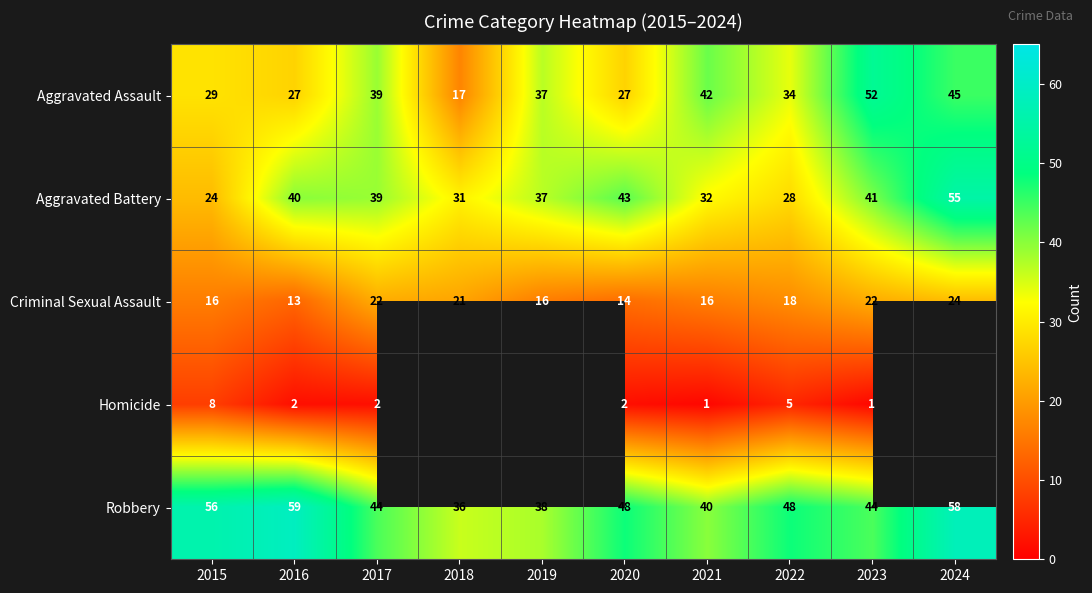

What is the difference between the Robbery values at 2024 and 2018?

22